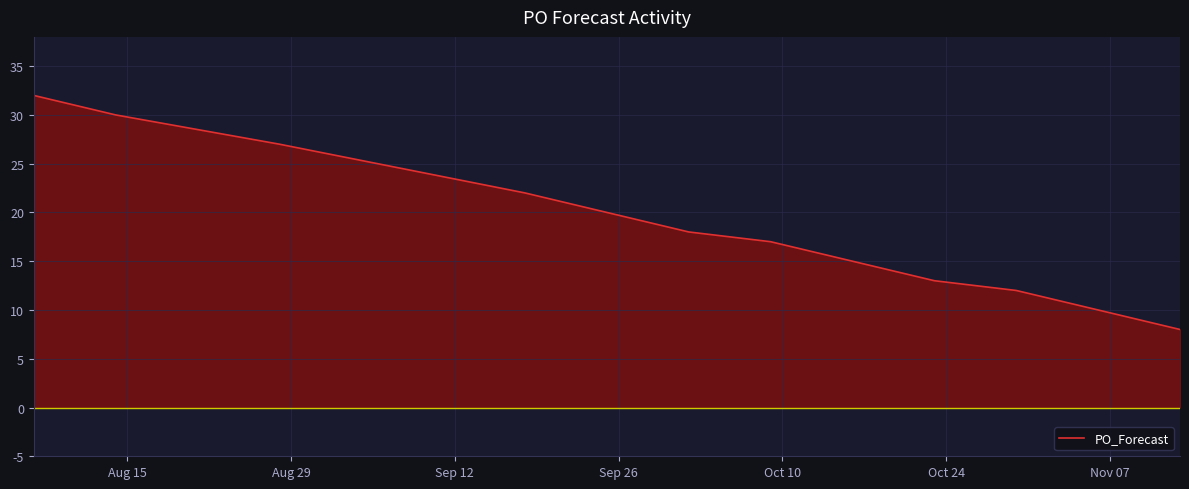

What is the greatest value displayed?

32